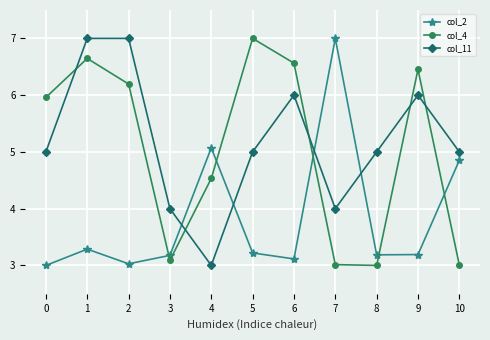

Reading left to right, list all the values displayed in this chart.

col_2: 3.0	3.3	3.0	3.2	5.1	3.2	3.1	7.0	3.2	3.2	4.9
col_4: 6.0	6.6	6.2	3.1	4.5	7.0	6.6	3.0	3.0	6.5	3.0
col_11: 5.0	7.0	7.0	4.0	3.0	5.0	6.0	4.0	5.0	6.0	5.0